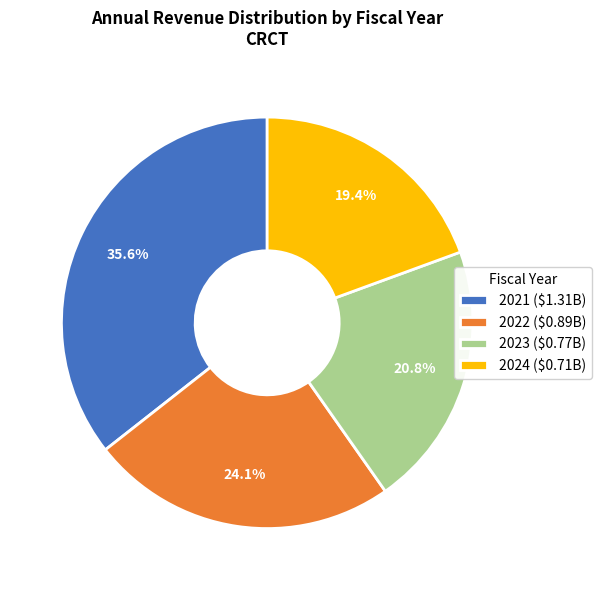

What portion of the pie excludes 2022?

75.9%